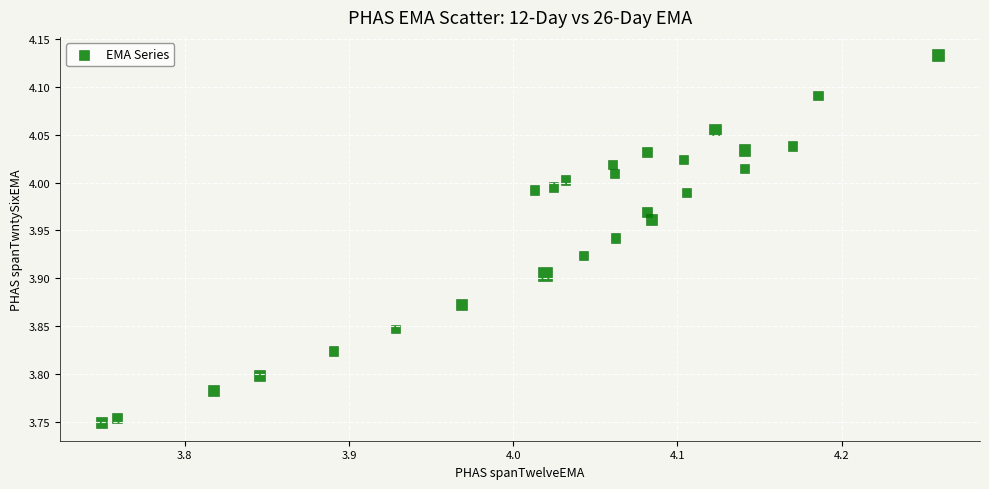

What is the range of X values (max minus min)?

0.5